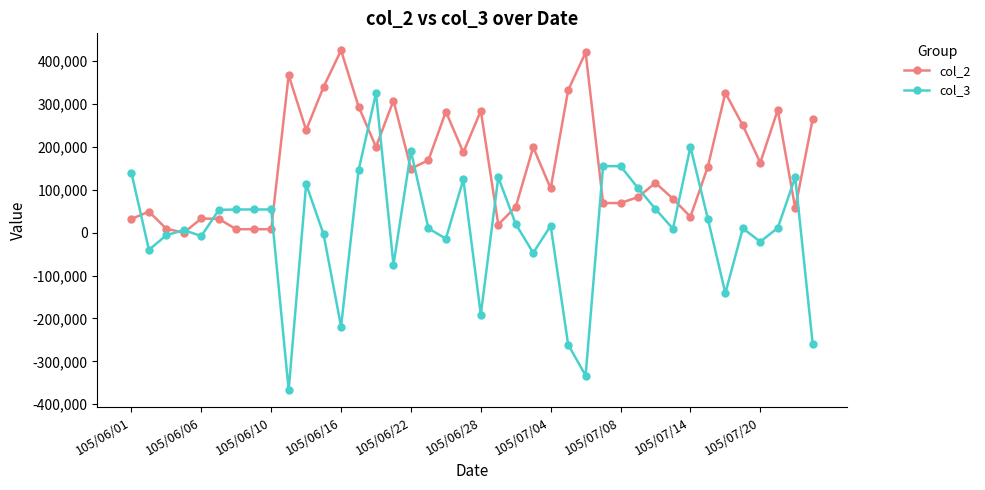

True or false: col_2 and col_3 cross at least once.

True